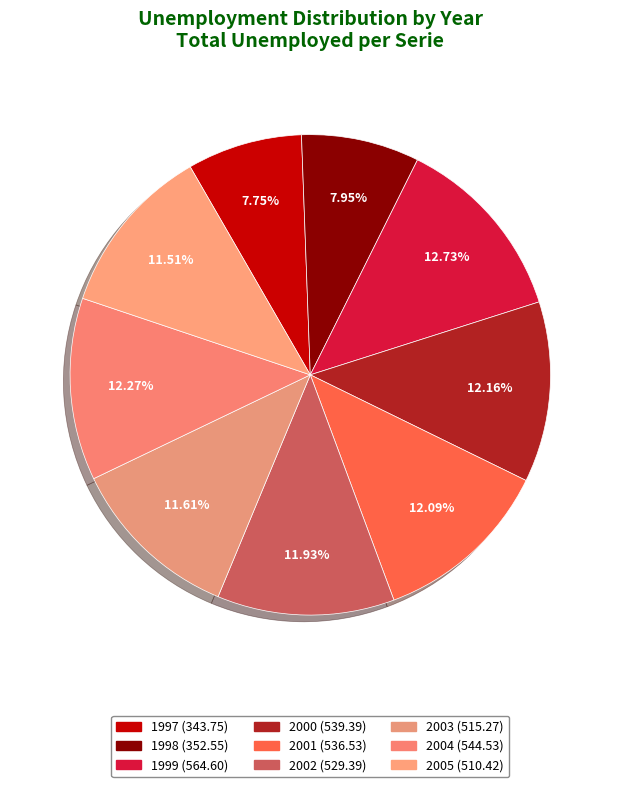

Rank the categories by value from lowest to highest.

1997, 1998, 2005, 2003, 2002, 2001, 2000, 2004, 1999